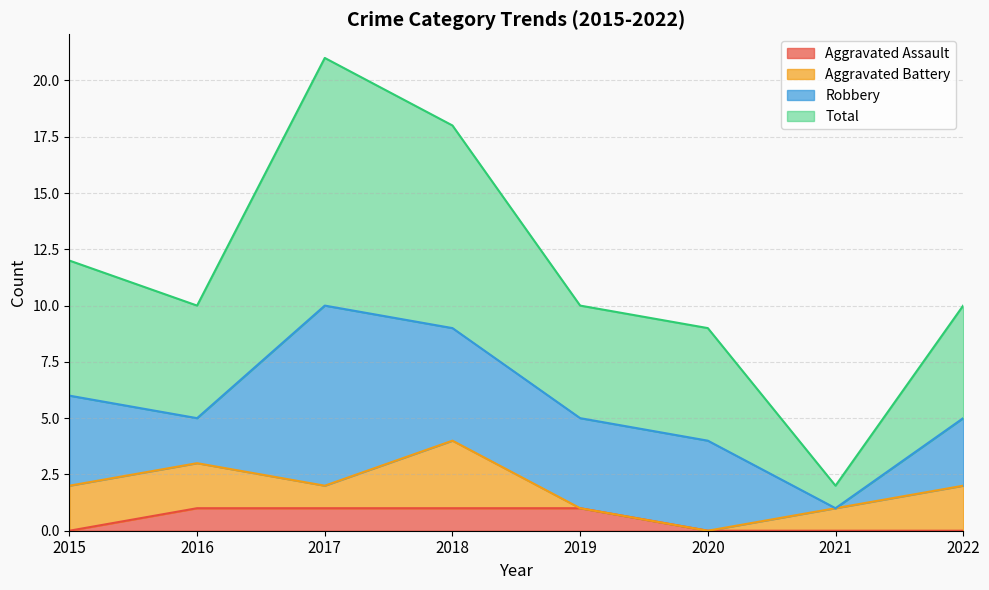

True or false: Aggravated Assault and Total cross at least once.

False